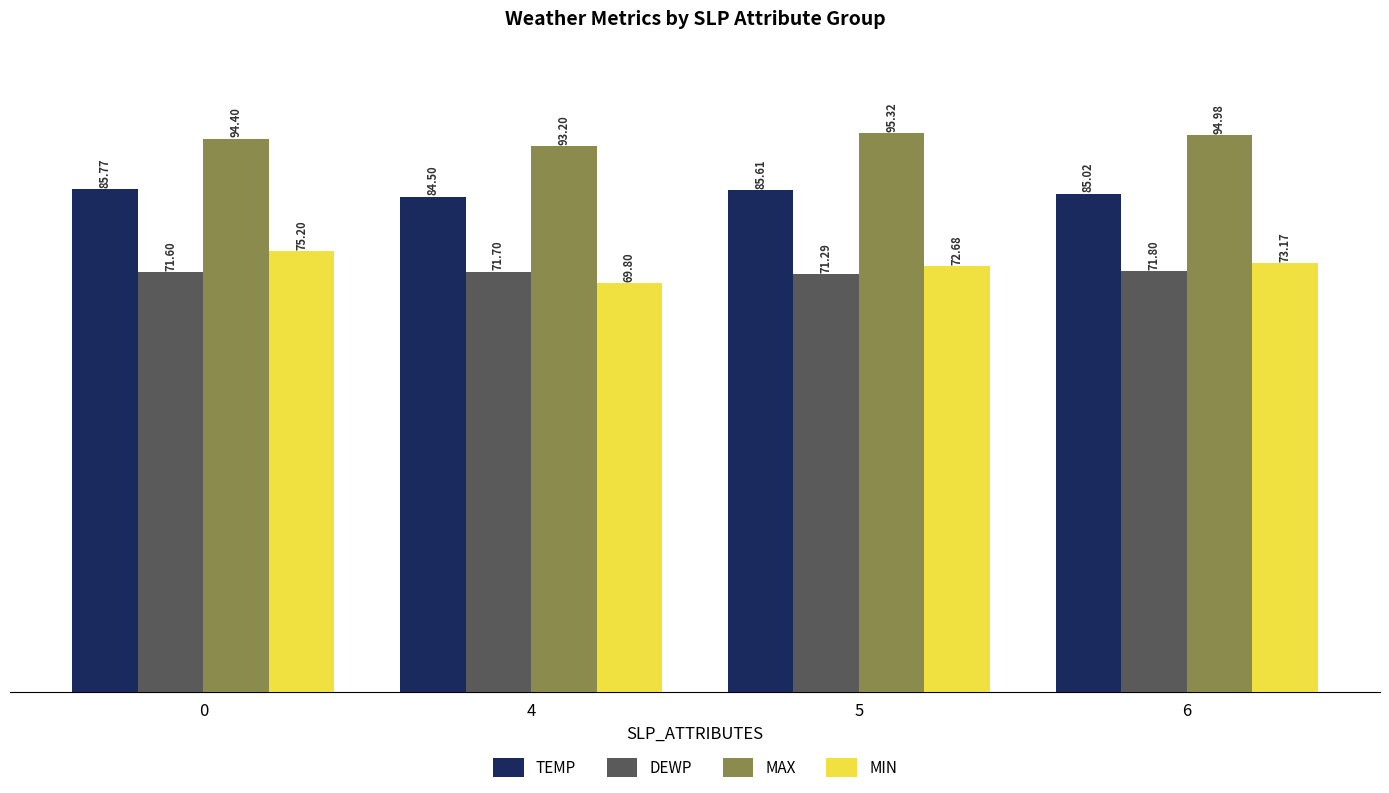

What is the approximate value of MAX at 0?

94.4